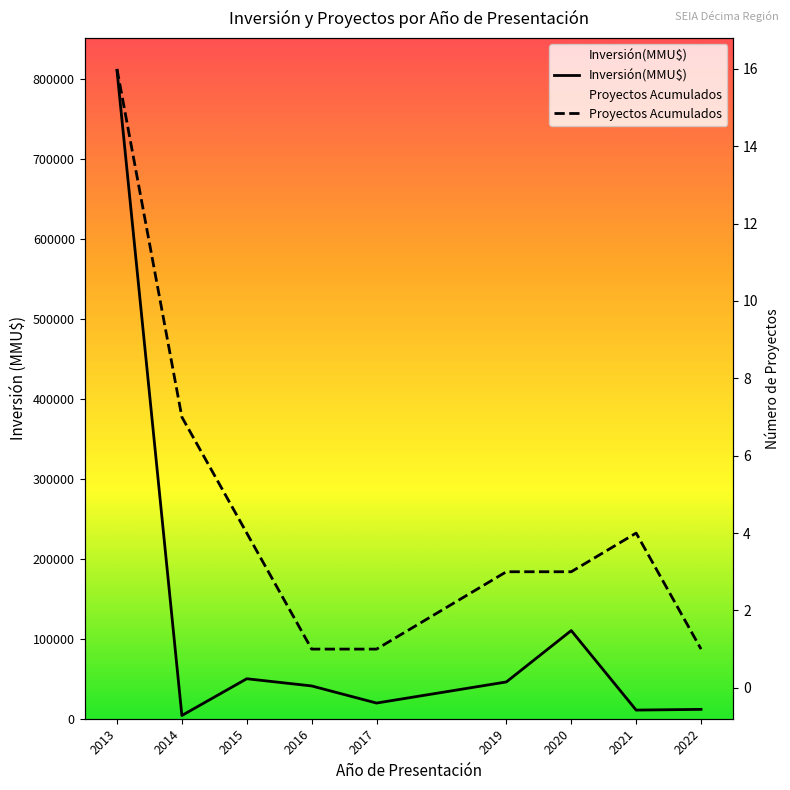

Reading left to right, what are all the values shown in this chart?

Inversión(MMU$): 810736	4055	50000	41000	19600	46000	110250	10799	11700
Proyectos Acumulados: 16	7	4	1	1	3	3	4	1